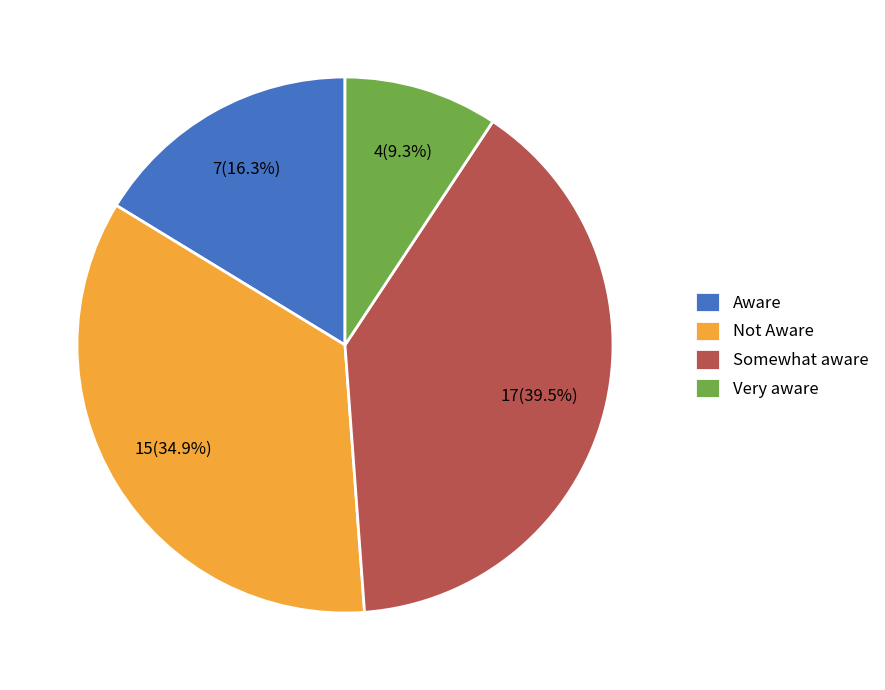

Which has a higher value, Aware or Somewhat aware?

Somewhat aware